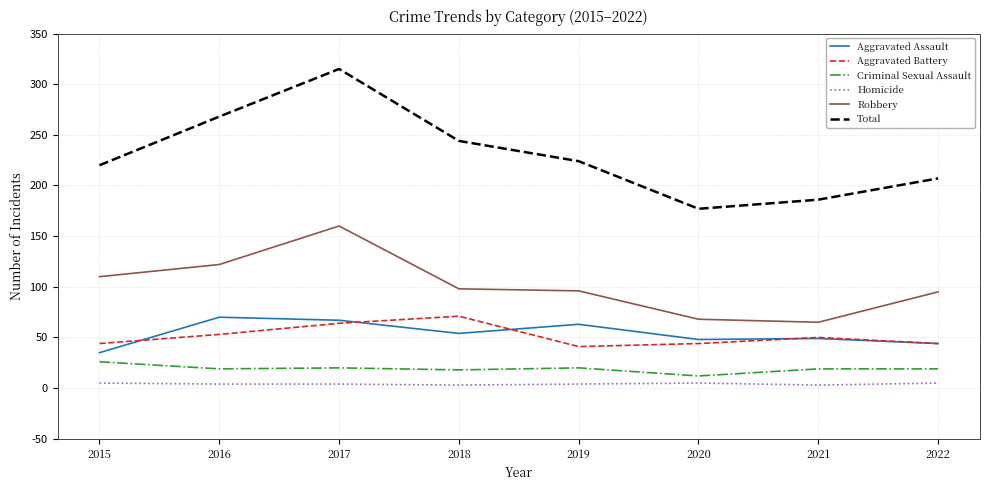

Which series has the largest total across all categories?

Total